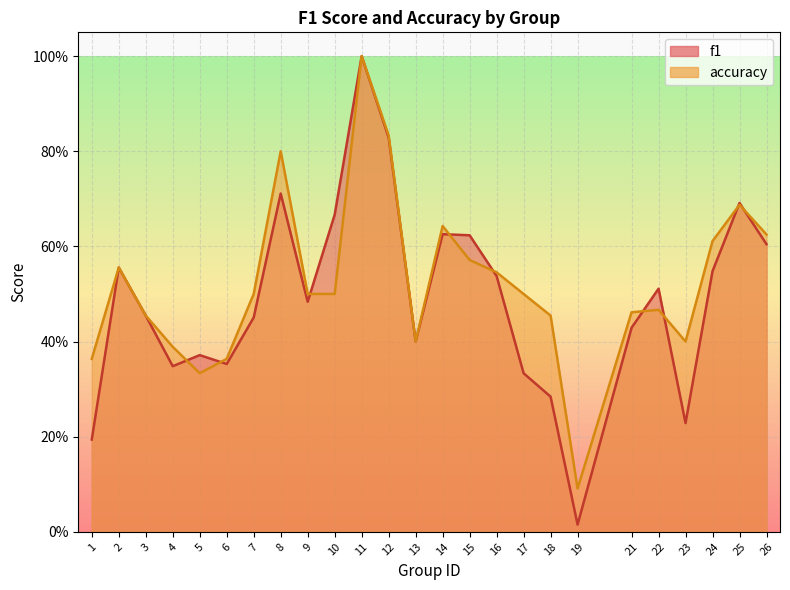

In f1, how many points are lower than both neighbors (excluding endpoints)?

6